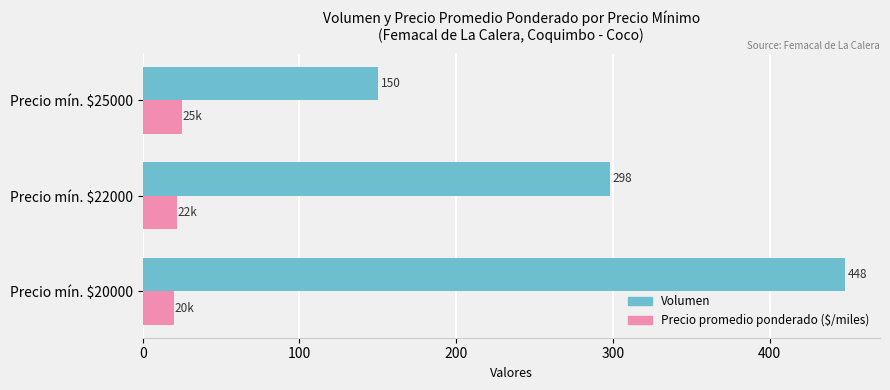

At how many categories does at least one series exceed 441?

1